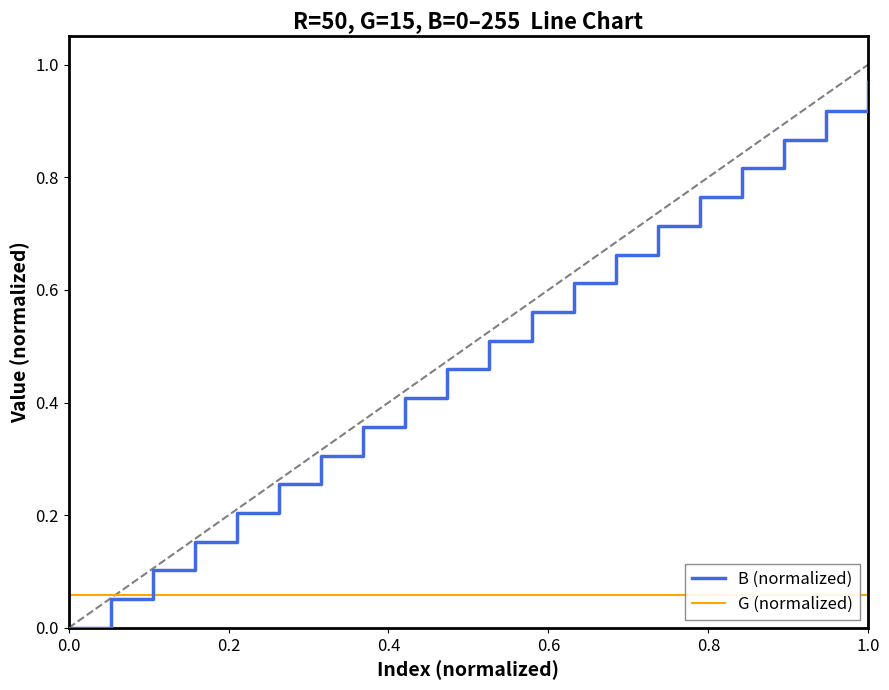

What is the label of the 6th point from the left?

1.0